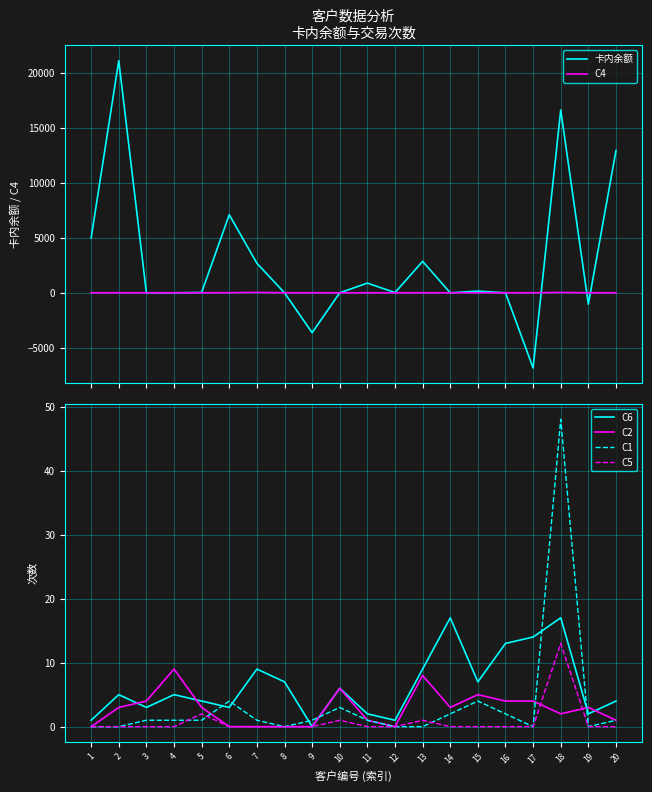

What are all the series names shown in the legend?

卡内余额, C4, C6, C2, C1, C5